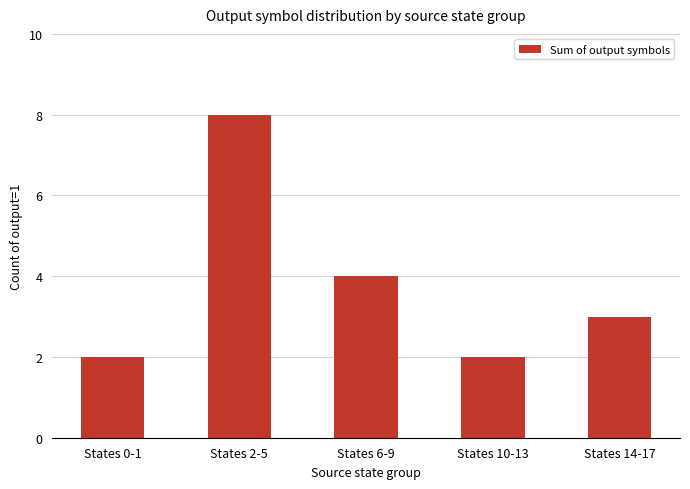

What is the change in value from States 6-9 to States 10-13?

-2